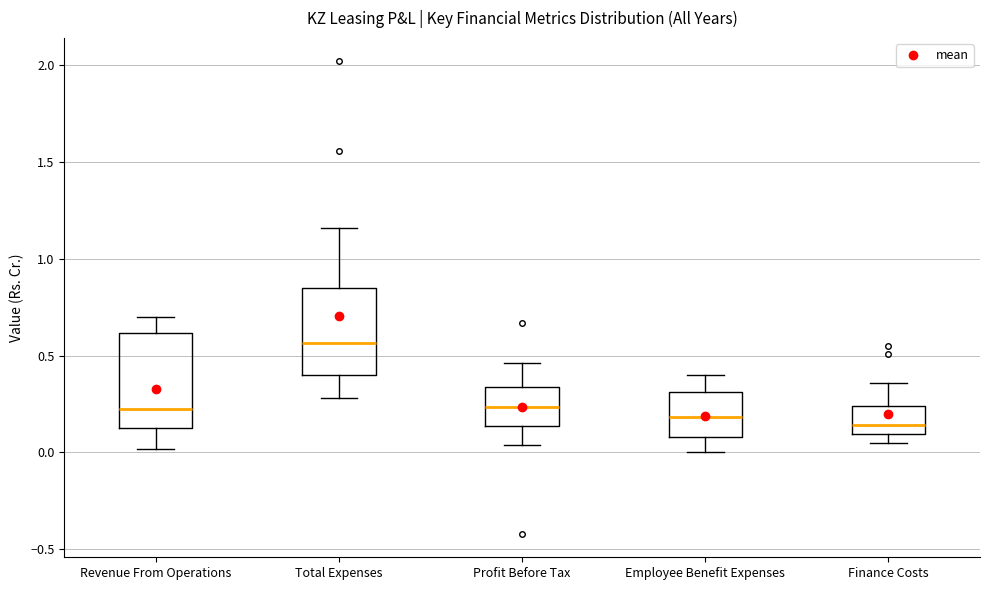

Reading left to right, transcribe this box plot: for each box, give where its median line is, the range the box spans, and where its two whiskers end, as read against the y-axis. The values are not printed on the chart, so give them approximately, as read against the axis.

Revenue From Operations: median 0.25, box 0.15 to 0.60, whiskers 0.00 to 0.70
Total Expenses: median 0.55, box 0.40 to 0.85, whiskers 0.30 to 1.15
Profit Before Tax: median 0.25, box 0.15 to 0.35, whiskers 0.05 to 0.45
Employee Benefit Expenses: median 0.20, box 0.10 to 0.30, whiskers 0.00 to 0.40
Finance Costs: median 0.15, box 0.10 to 0.25, whiskers 0.05 to 0.35